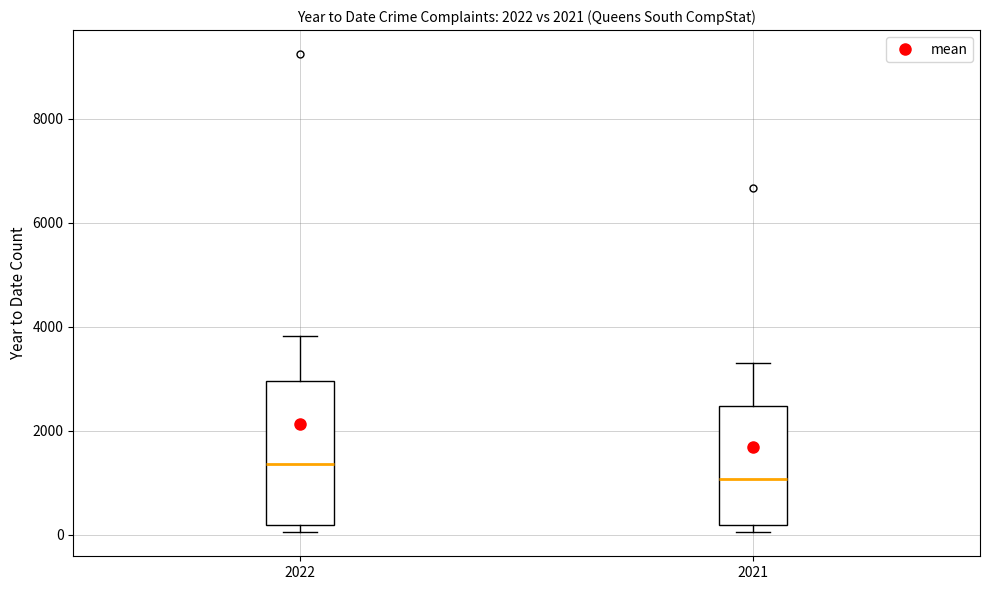

Which box is the tallest, from its lower edge to its upper edge?

2022